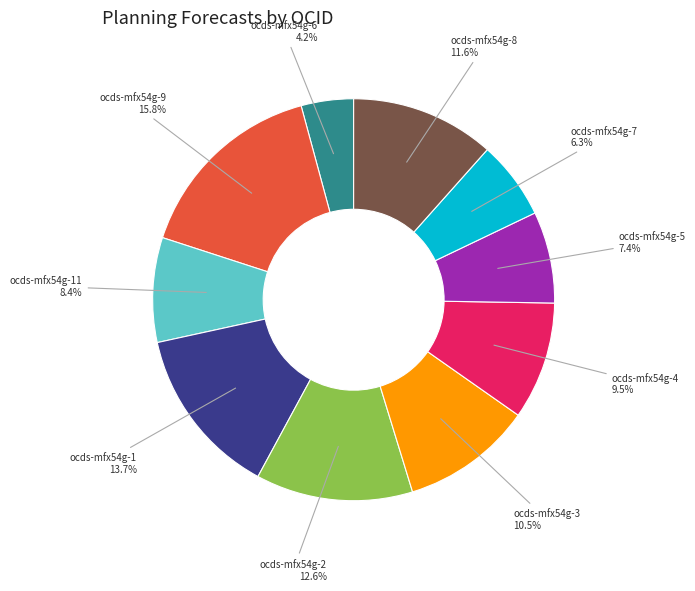

Is there any slice that represents more than half of the pie?

No